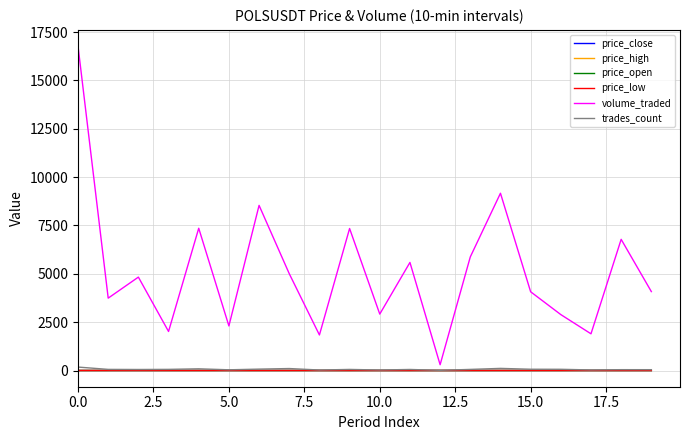

Which series has the largest range (max minus min)?

volume_traded